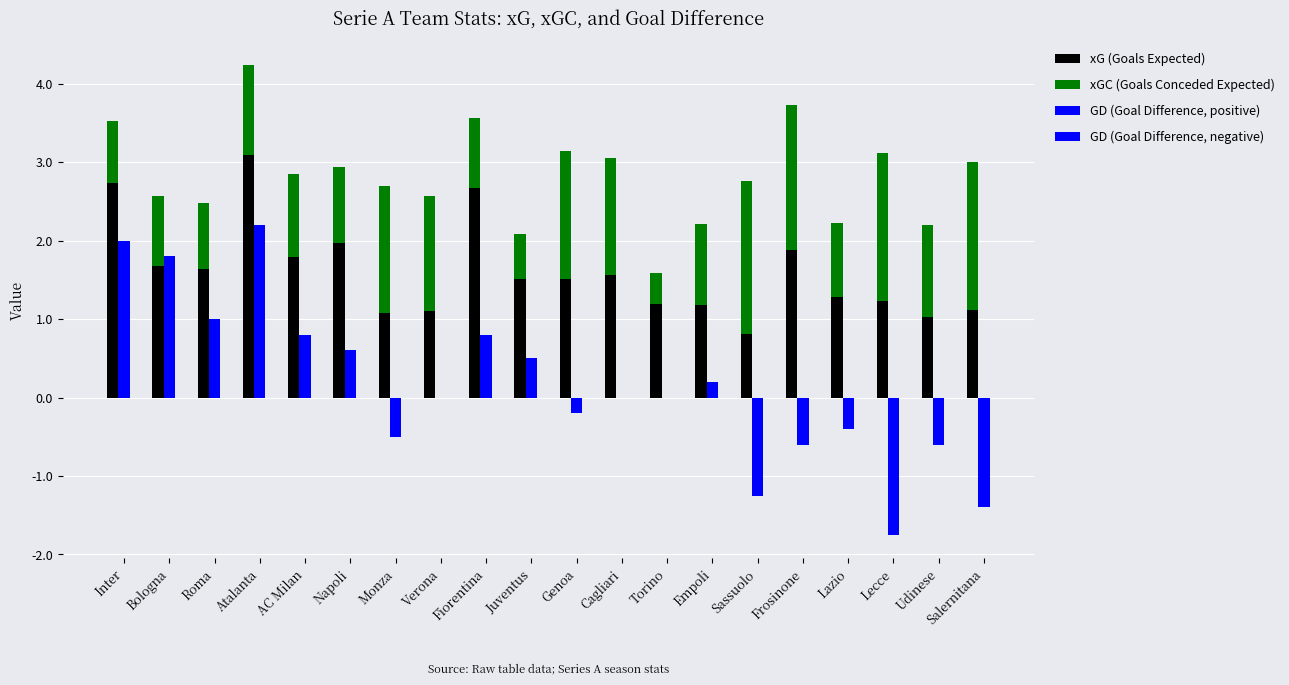

Which has a higher value, Cagliari or Empoli?

Cagliari